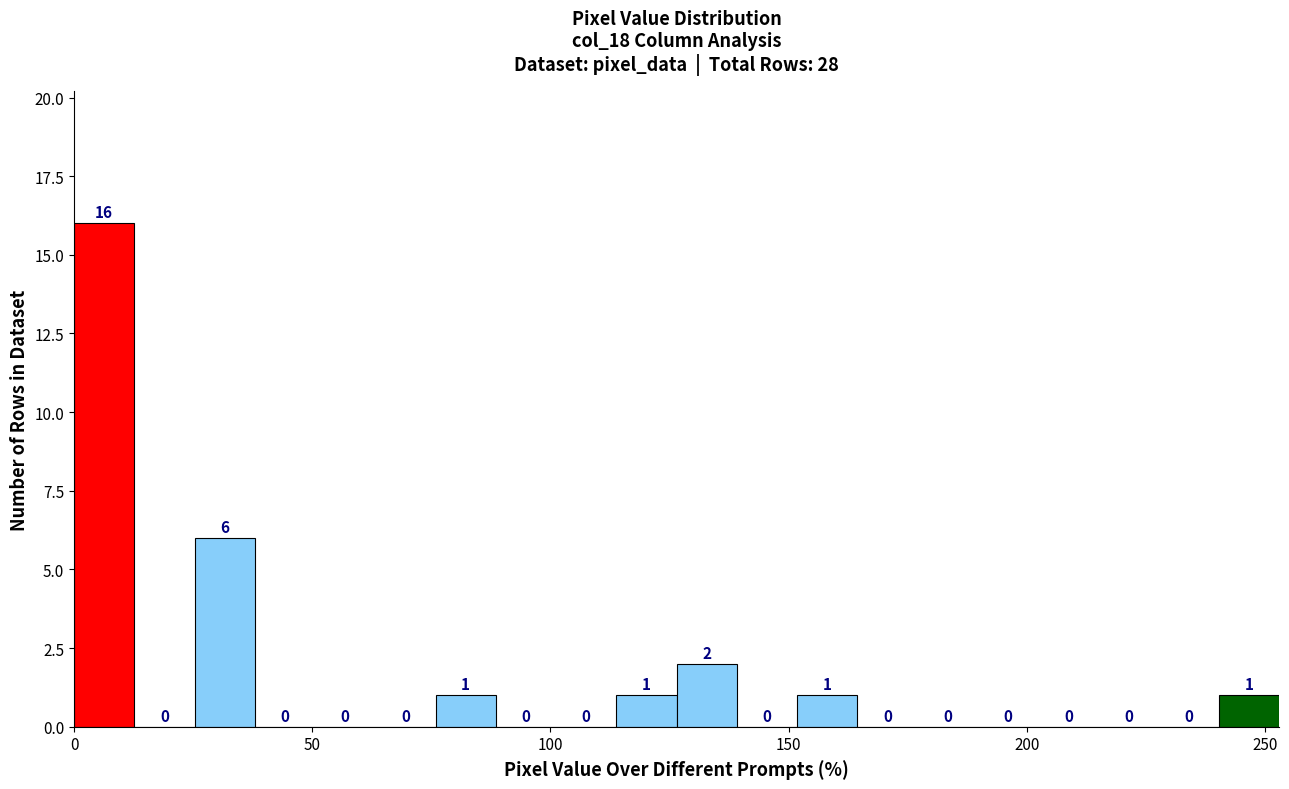

Read against the x-axis, roughly where is the centre of the tallest bar?

5